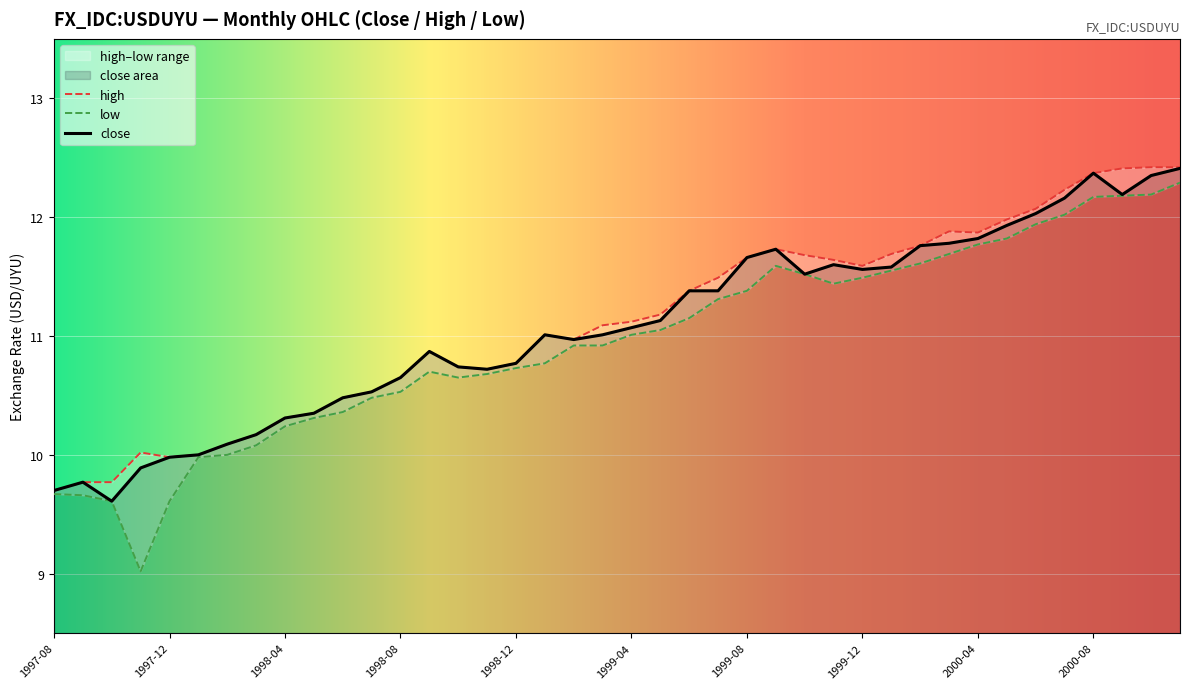

What is the difference between the highest and lowest values at 2000-03?

0.2